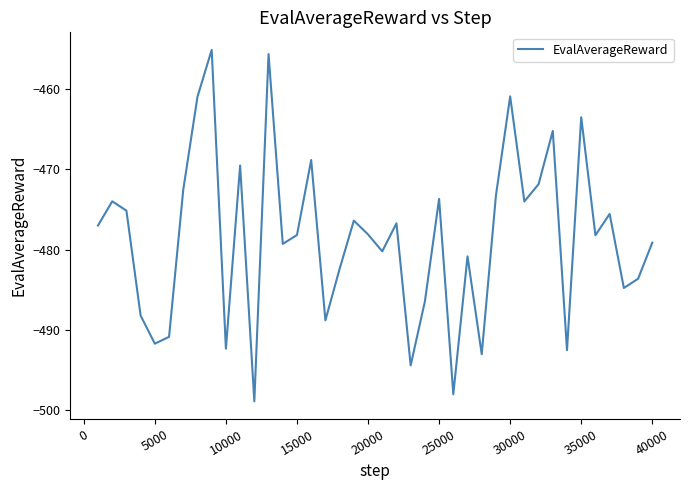

What is the smallest value displayed?

-499.0